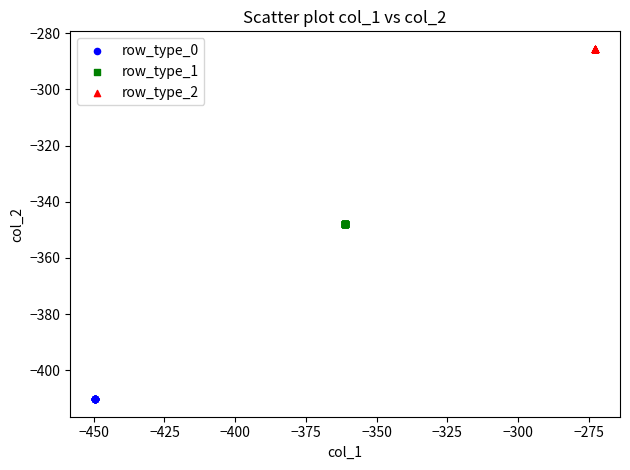

What are all the series names shown in the legend?

row_type_0, row_type_1, row_type_2